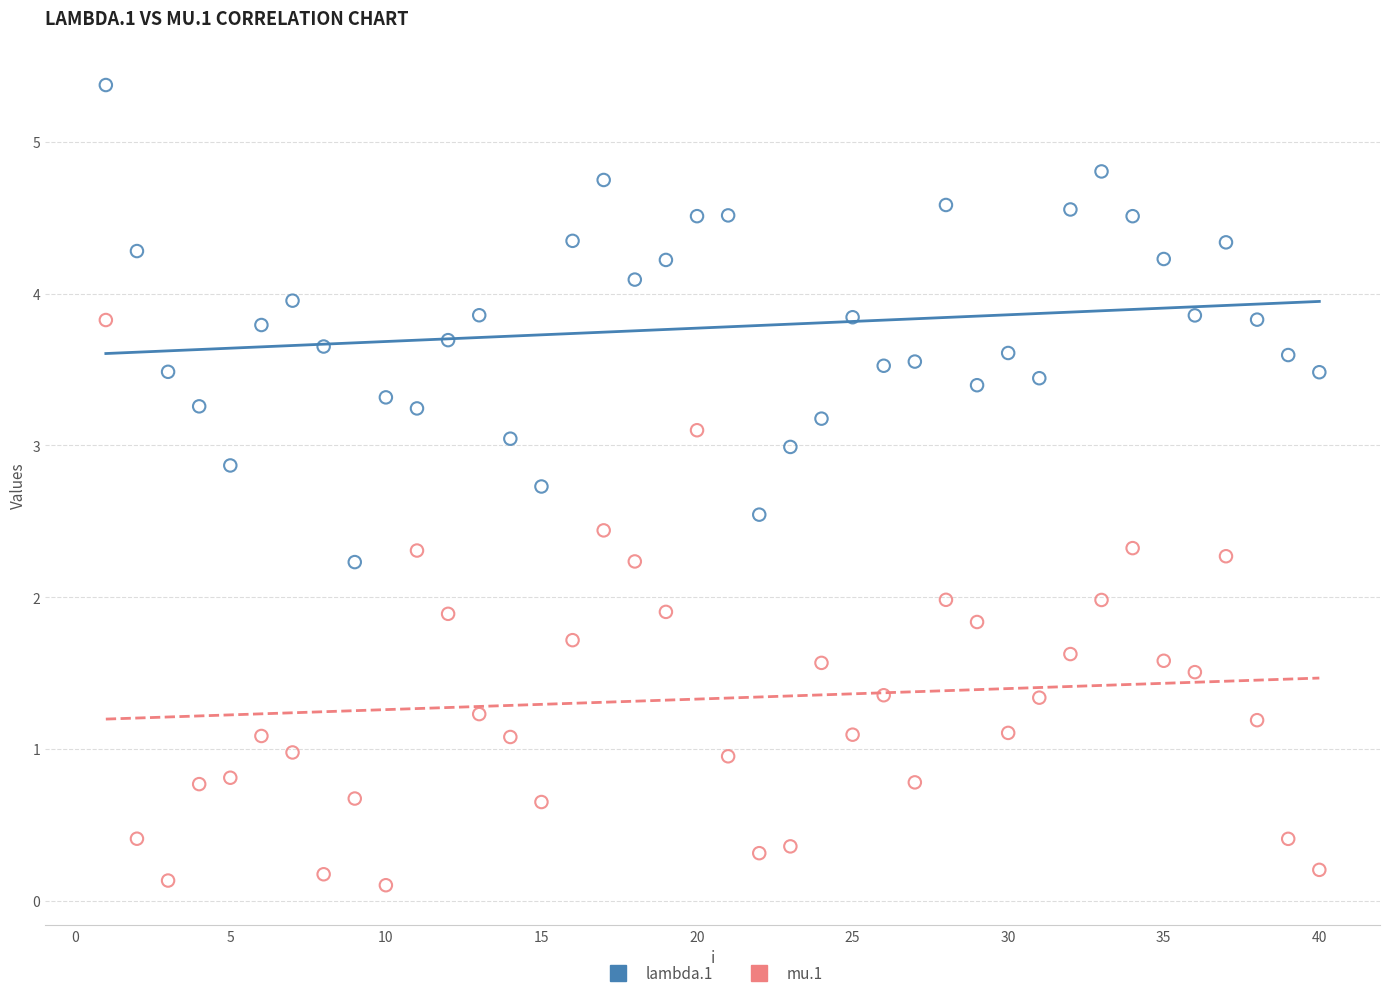

What are all the series names shown in the legend?

lambda.1, mu.1